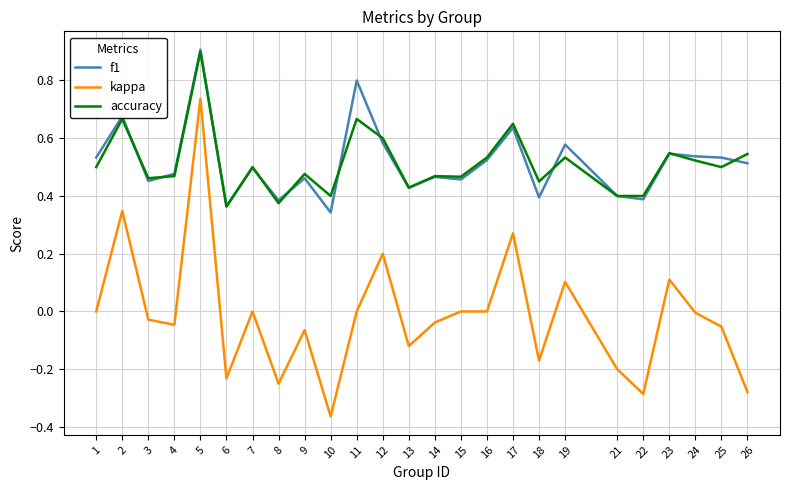

True or false: kappa and f1 intersect in this chart.

False